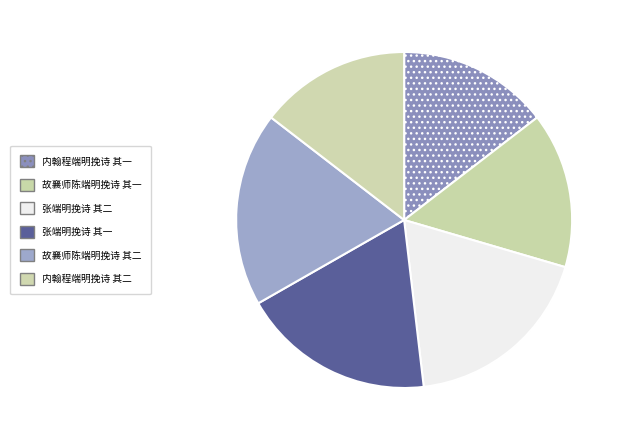

Which has a higher value, 张端明挽诗 其一 or 内翰程端明挽诗 其二?

张端明挽诗 其一